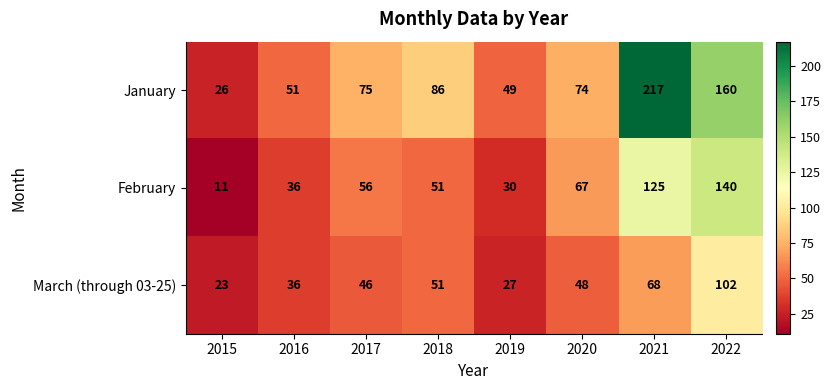

What is the difference between the maximum and second lowest values in the February series?

110